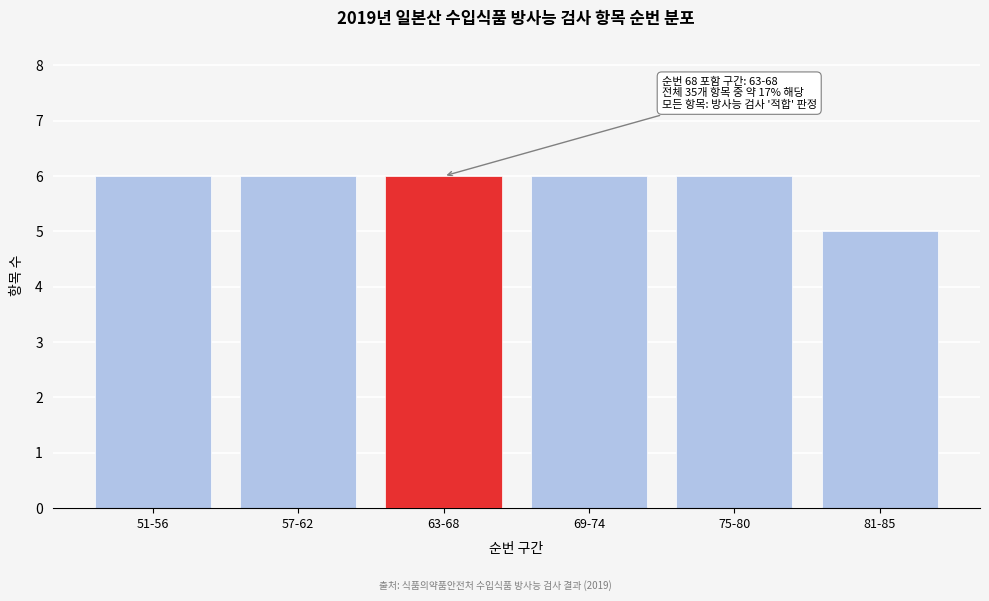

Reading left to right, what are all the values shown in this chart?

6	6	6	6	6	5